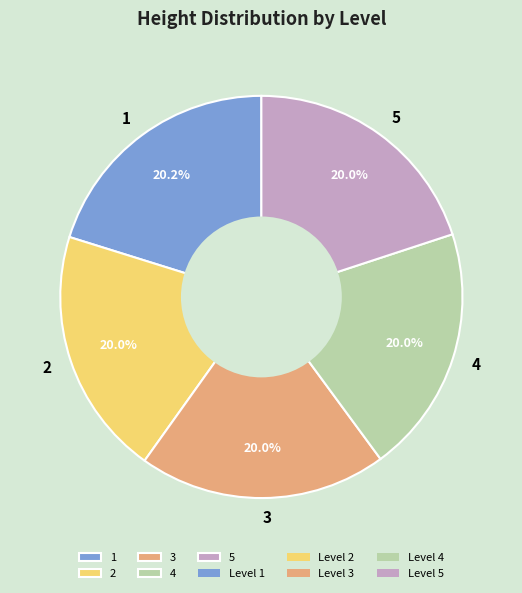

Is it true that 1 is 13% of the pie?

False